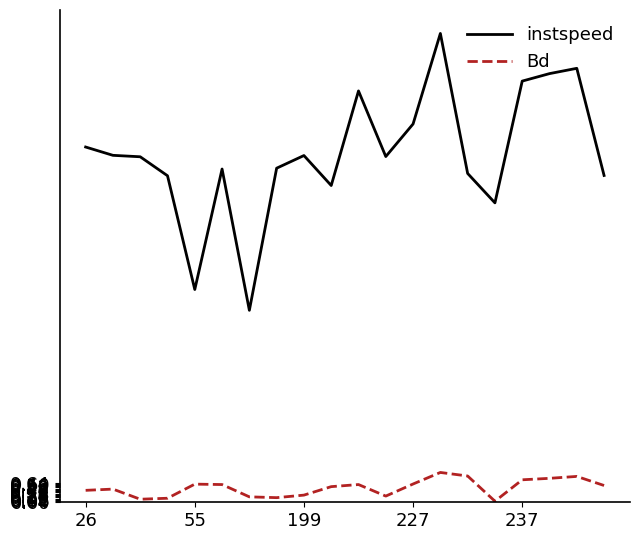

What is the maximum value for instspeed?

15.2